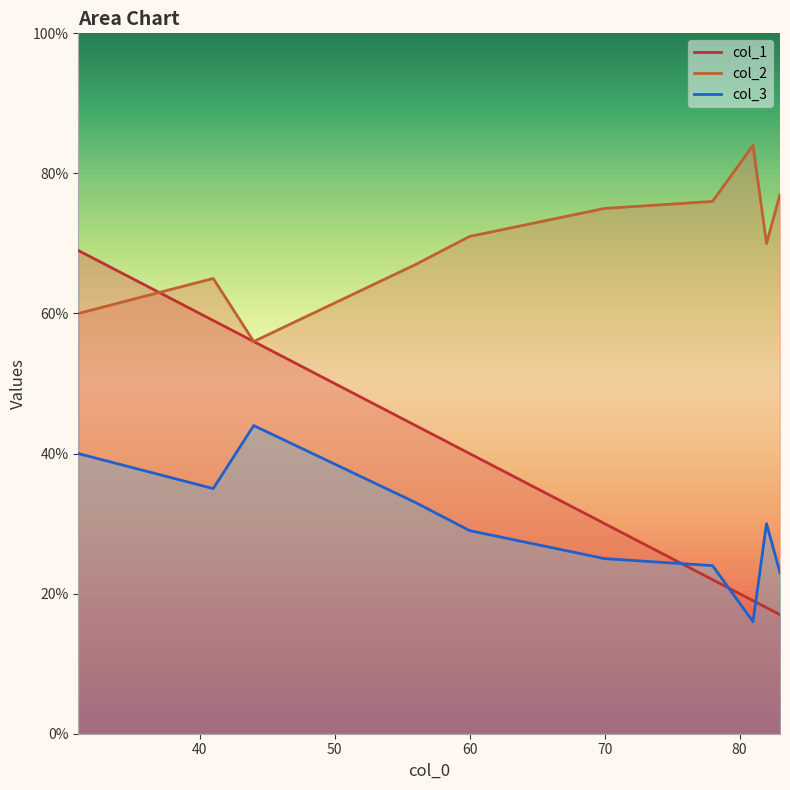

How many categories are shown in the chart?

10